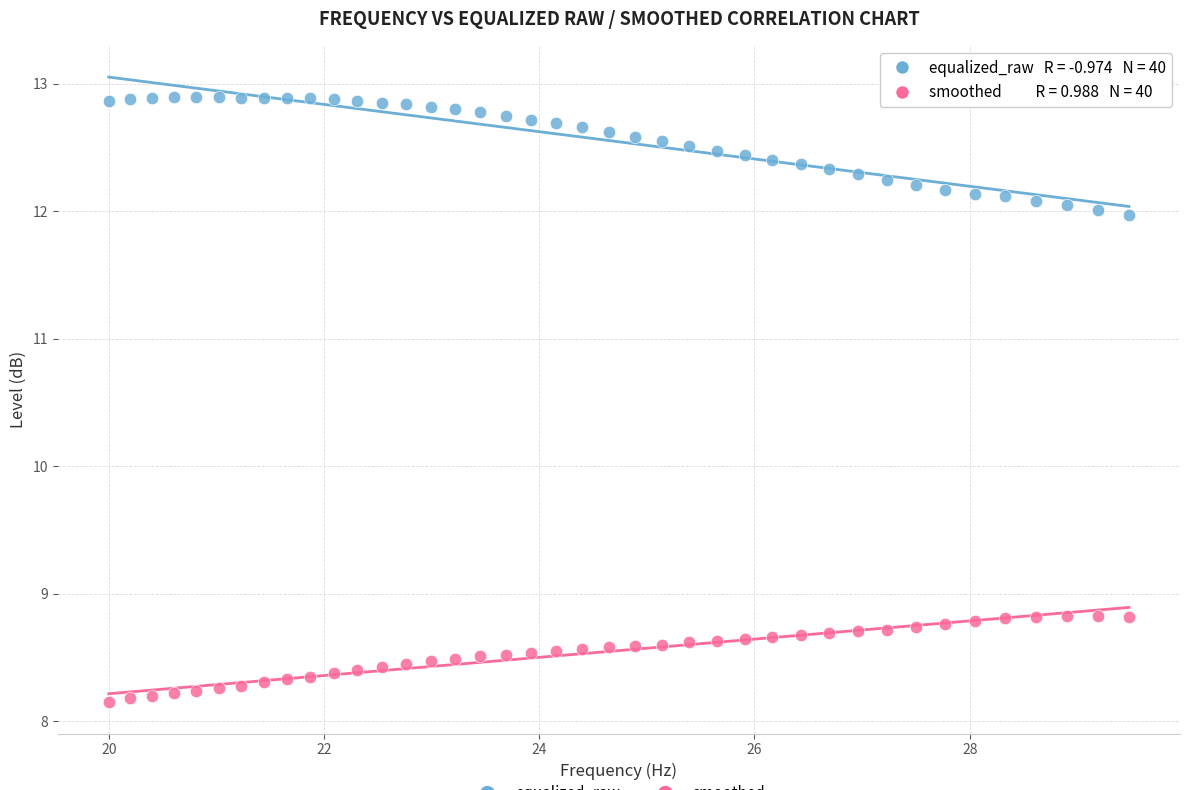

Across all data points, what is the range of X values (max minus min)?

9.5